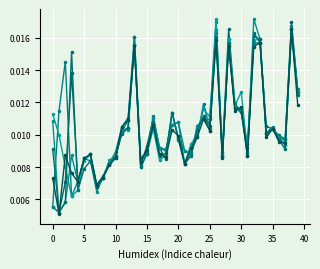

How many series are shown in this chart?

6